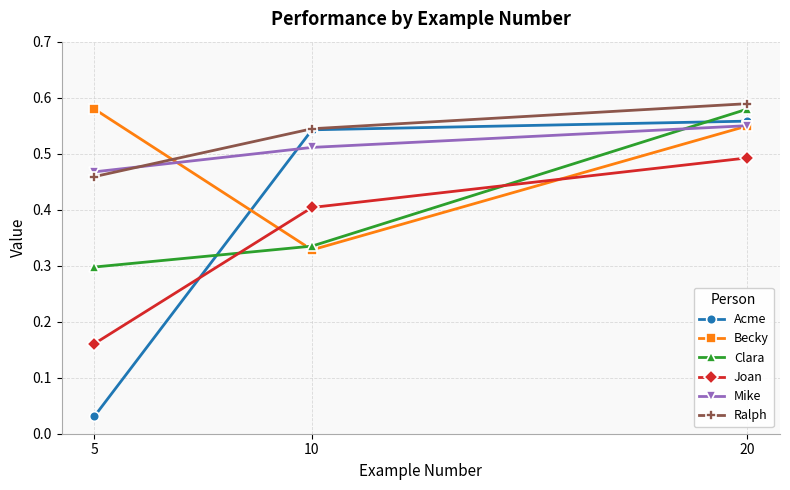

Which category has the lowest value in the Joan series?

5